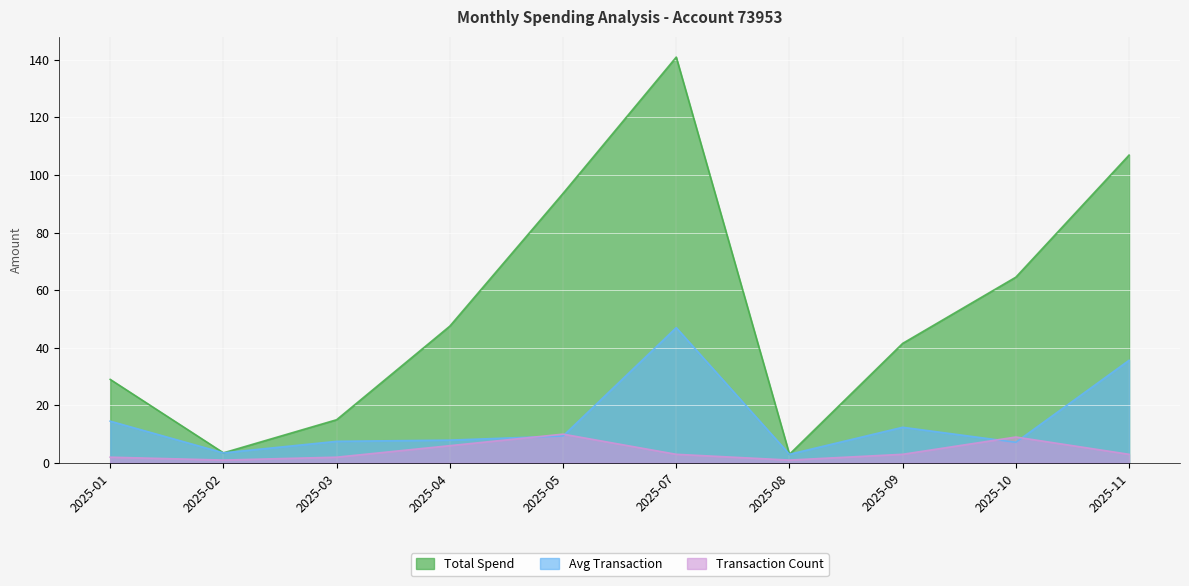

At 2025-04, list the series in order from smallest to largest.

Transaction Count, Avg Transaction, Total Spend